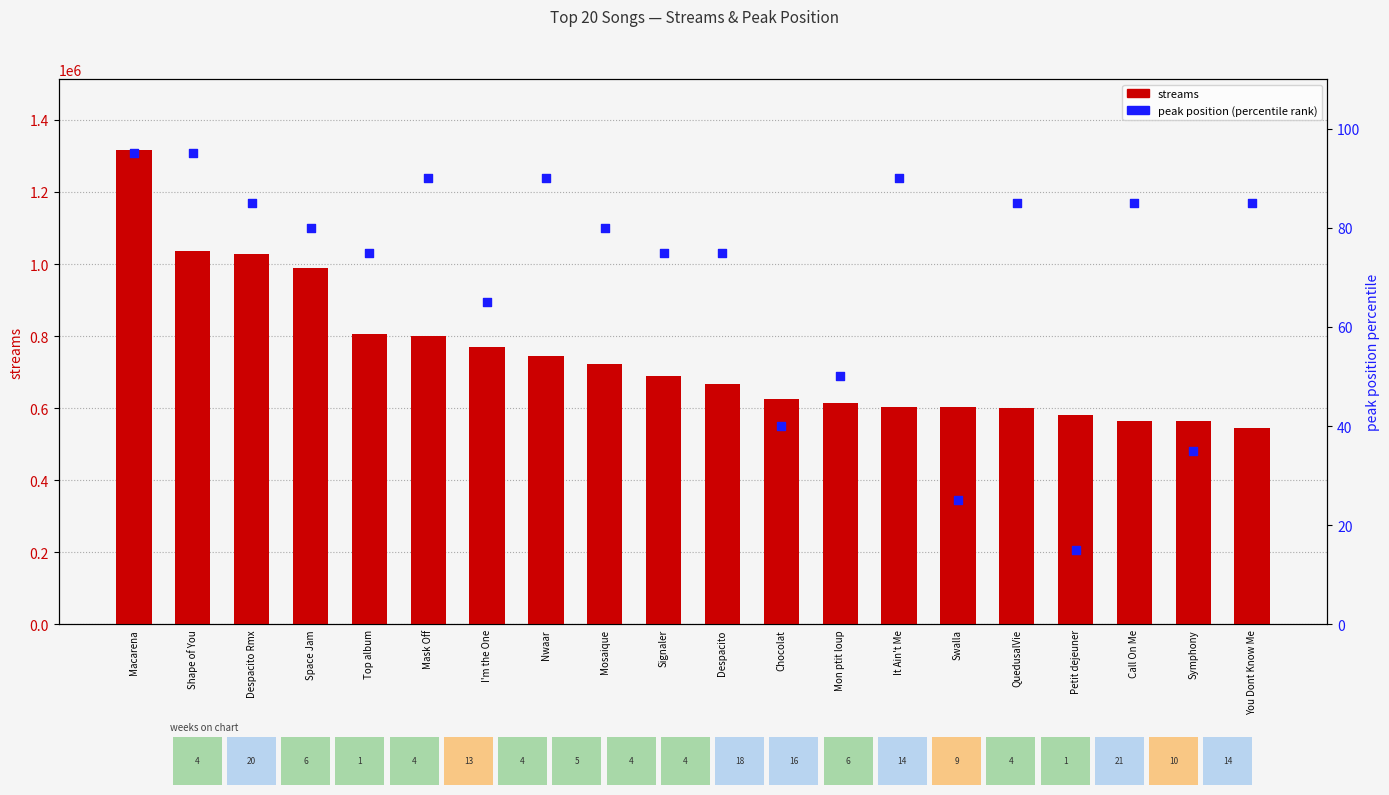

What are all the series names shown in the legend?

streams, peak position (percentile)